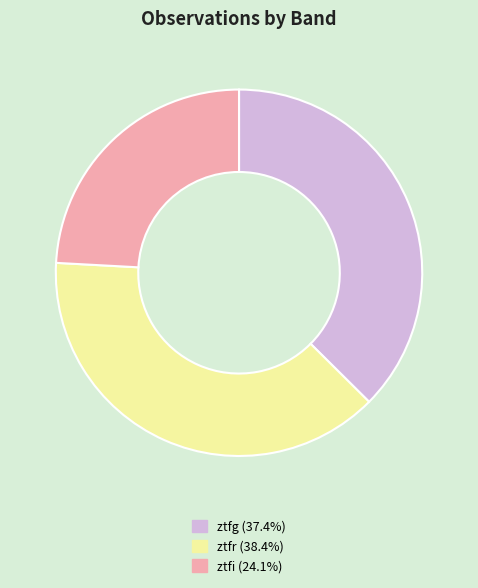

Which has a higher value, ztfg or ztfi?

ztfg